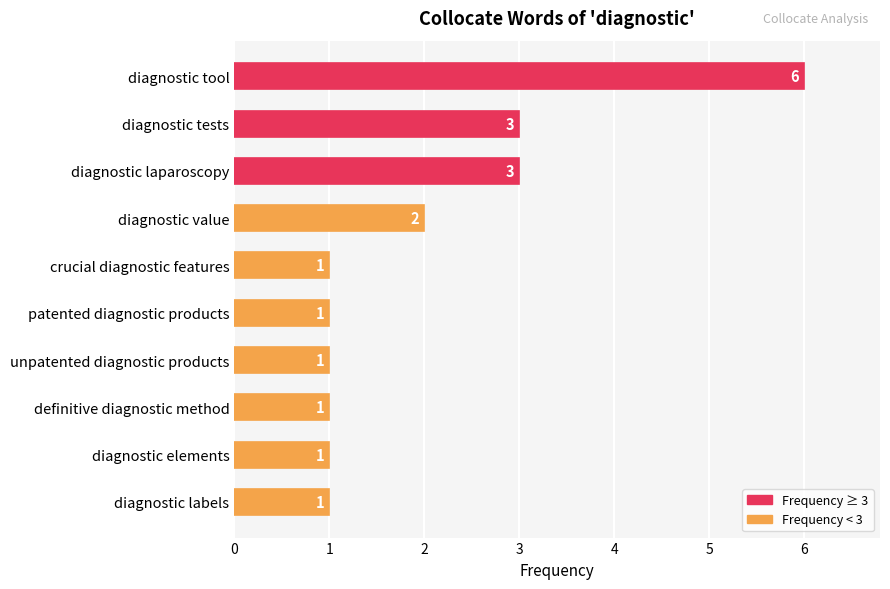

How many values are between 1 and 3?

9